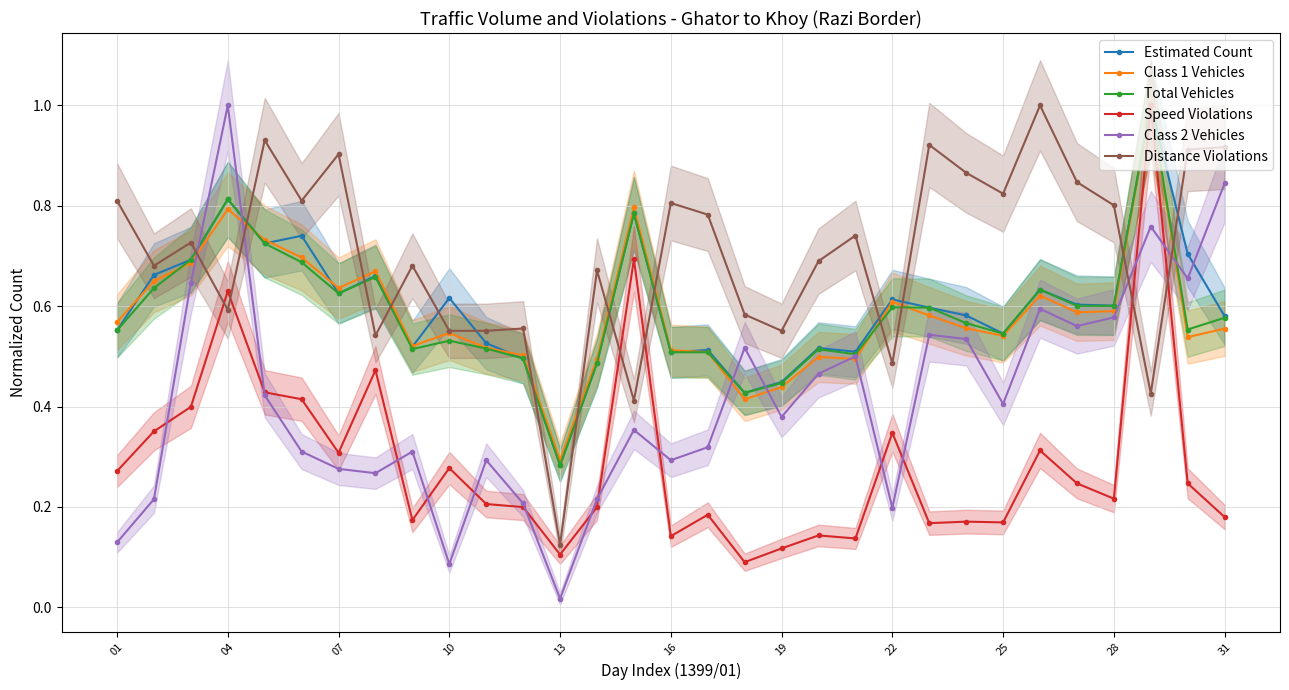

At which category does Speed Violations reach its first local valley?

07